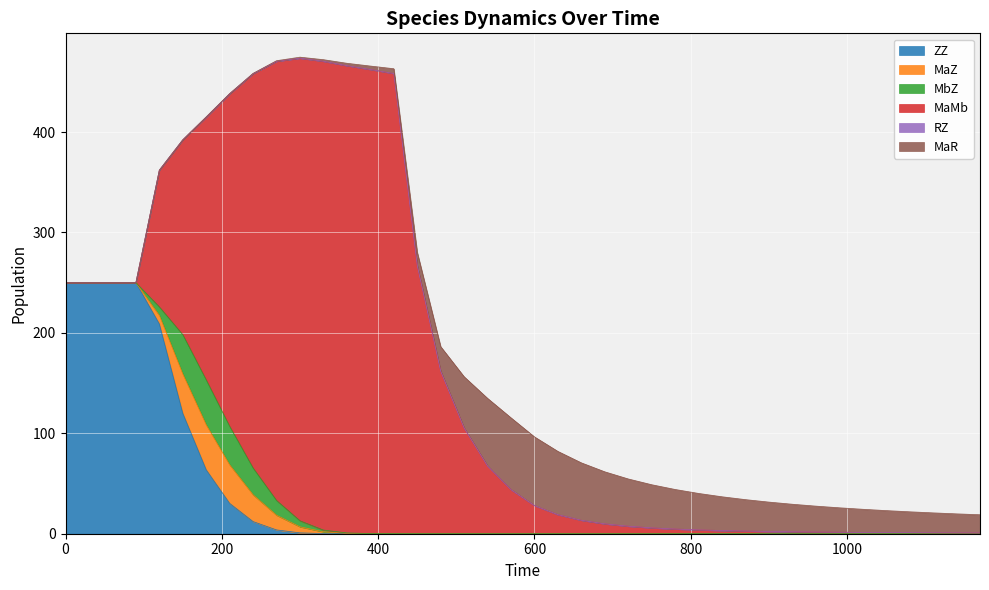

The ZZ series shows 0.0 at 780. True or false?

False